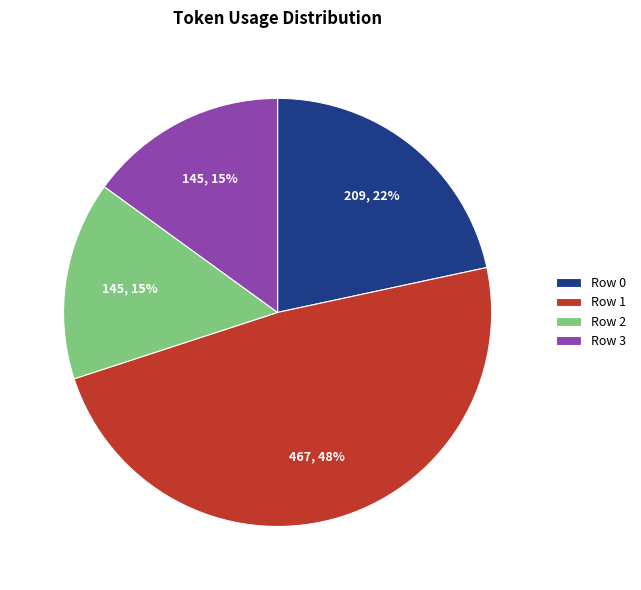

Do Row 3 and Row 1 together represent more than half of the pie?

Yes